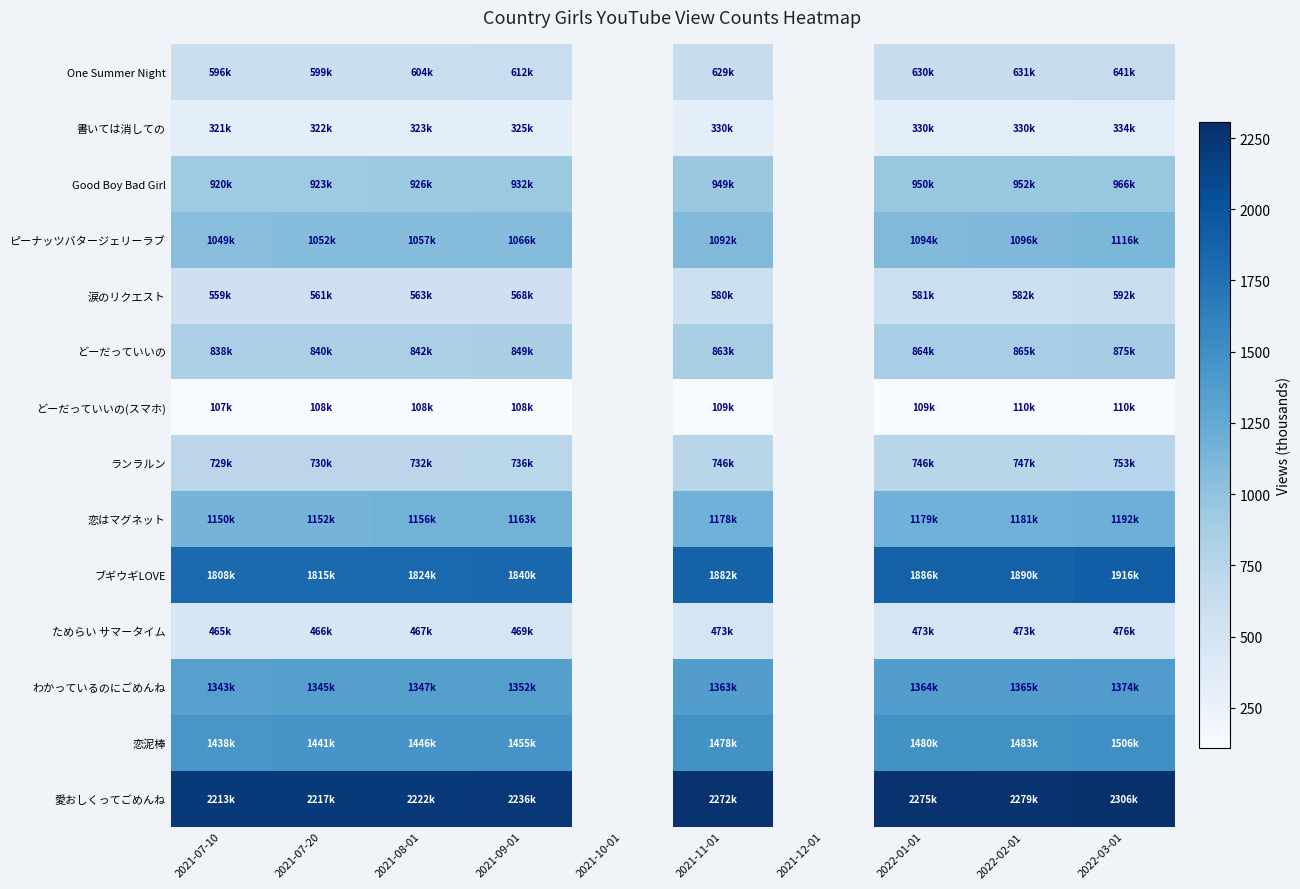

The 恋泥棒 series shows 2129.4 at 2021-08-01. True or false?

False